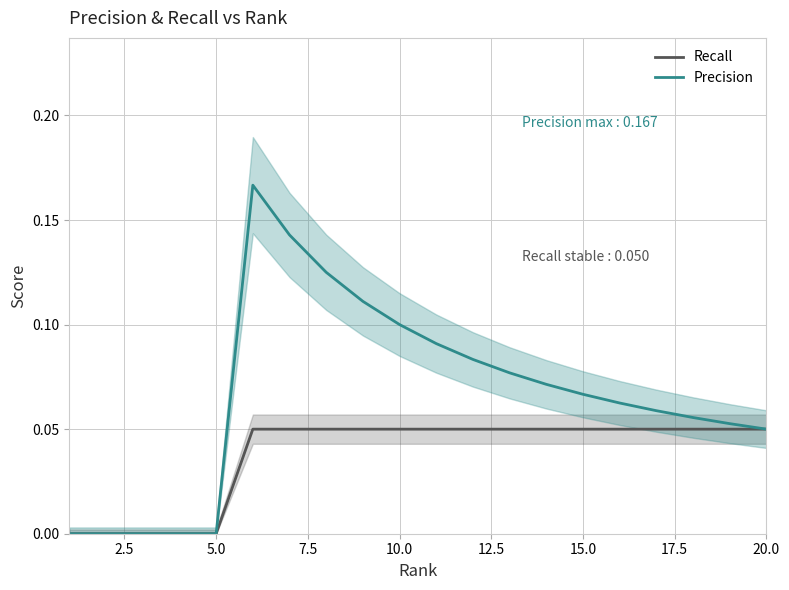

At 5.0, list the series in order from smallest to largest.

Recall, Precision